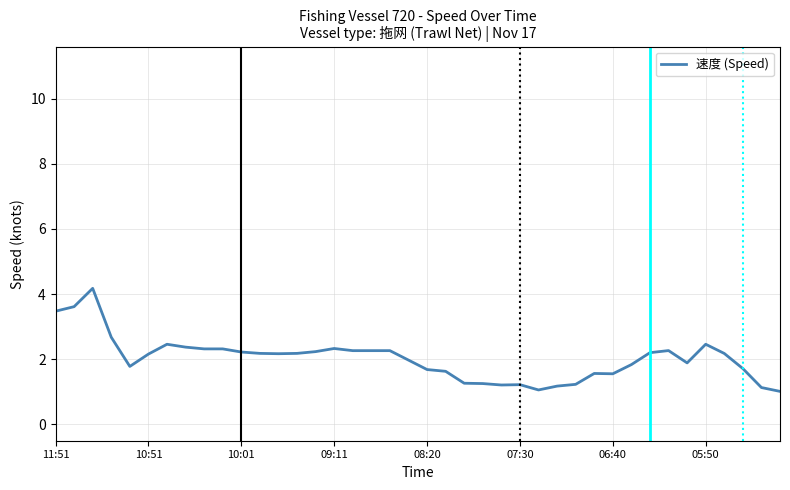

What is the minimum value shown in the chart?

1.0